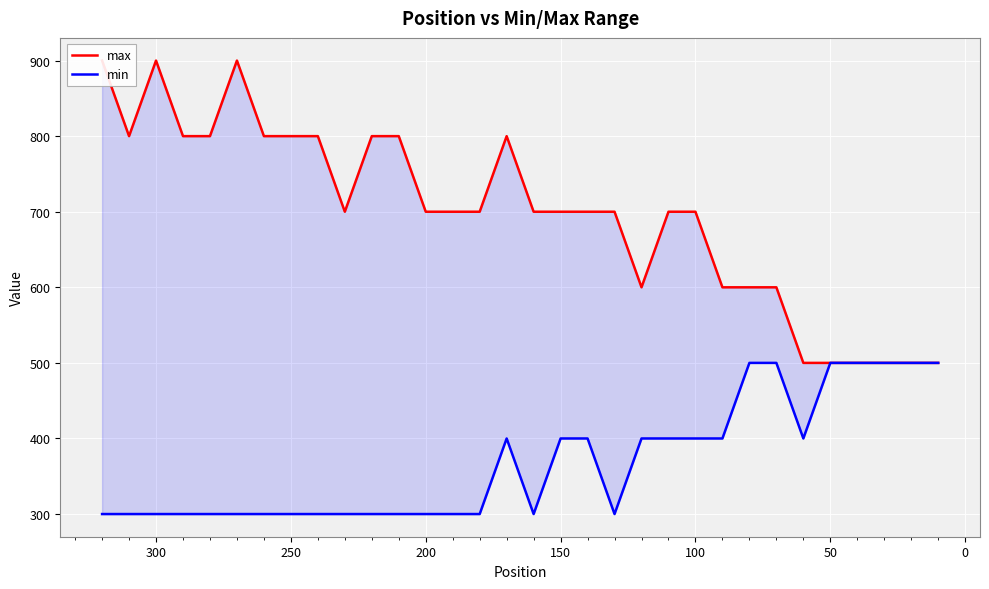

How many values in the max series are below 700?

10